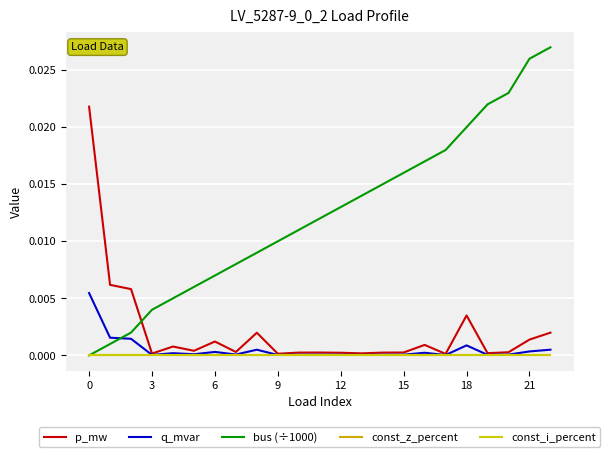

True or false: const_z_percent and const_i_percent intersect in this chart.

False